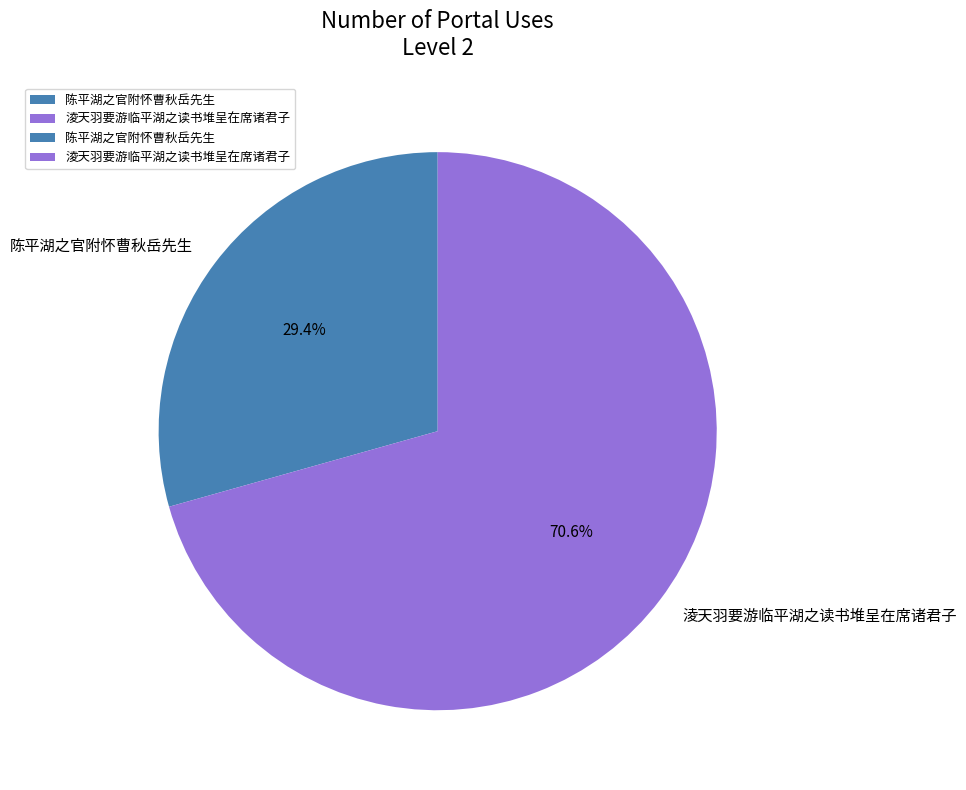

How many segments does this pie chart have?

2